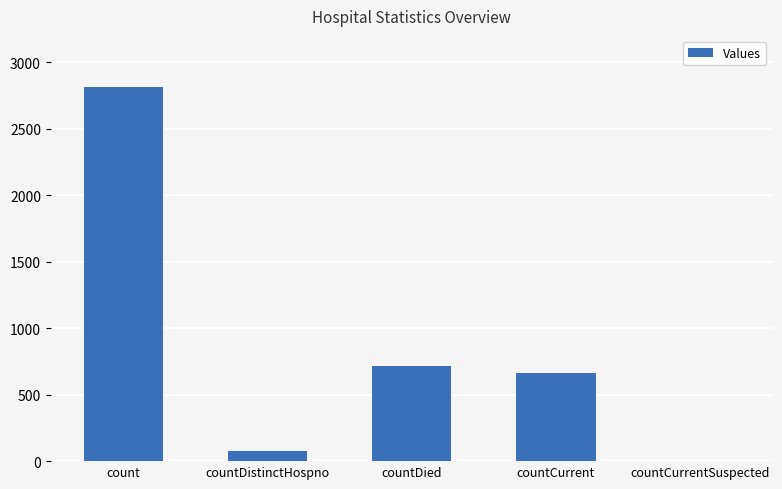

Reading right to left, what are all the values shown in this chart?

0	660	714	74	2814